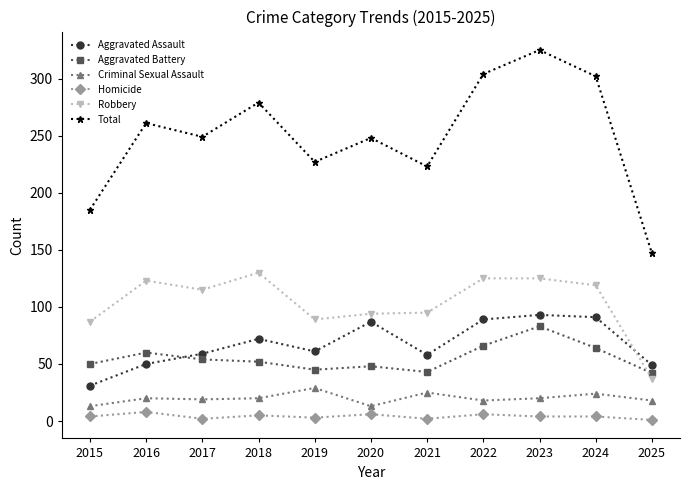

Between which two adjacent categories do Aggravated Assault and Aggravated Battery first intersect?

2016 and 2017